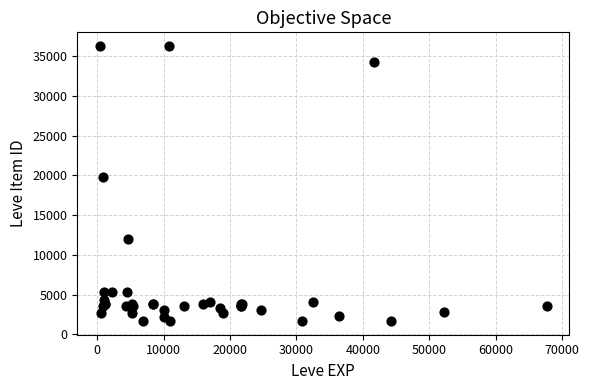

What Y value in the scatter plot is closest to 18967?

19744